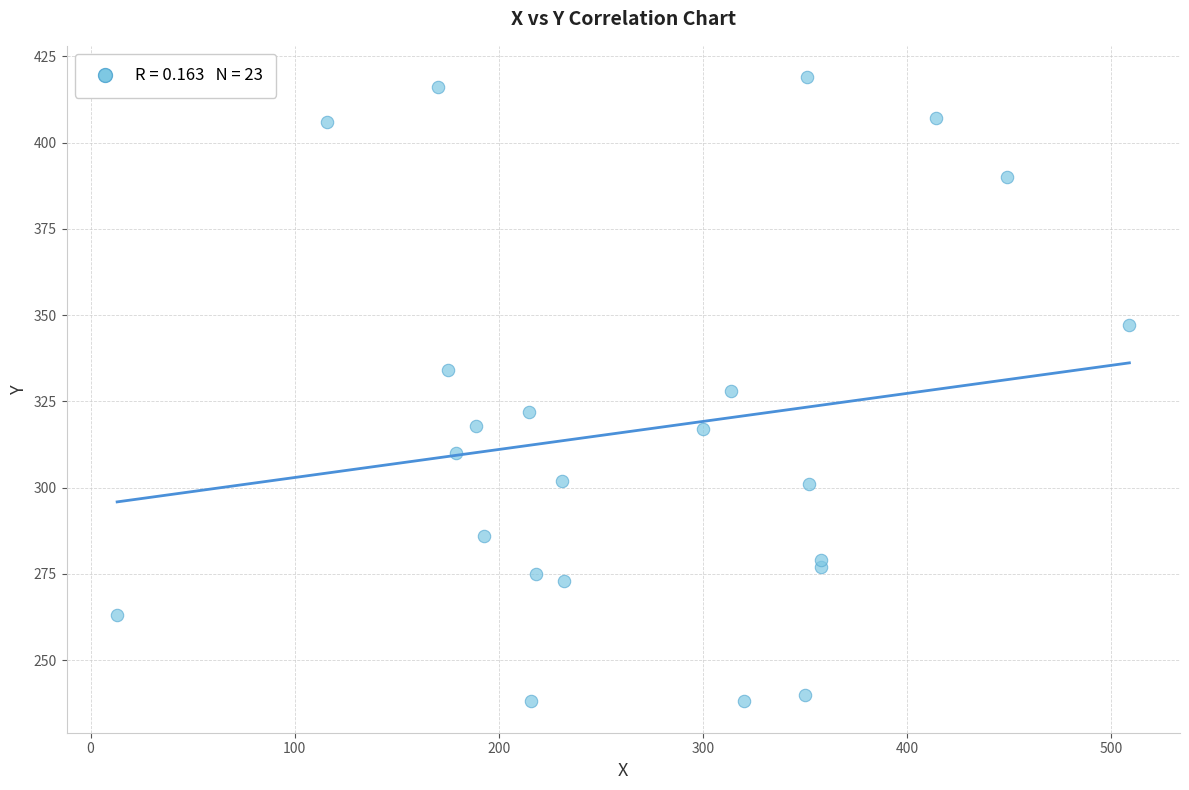

What is the range of Y values (max minus min)?

181